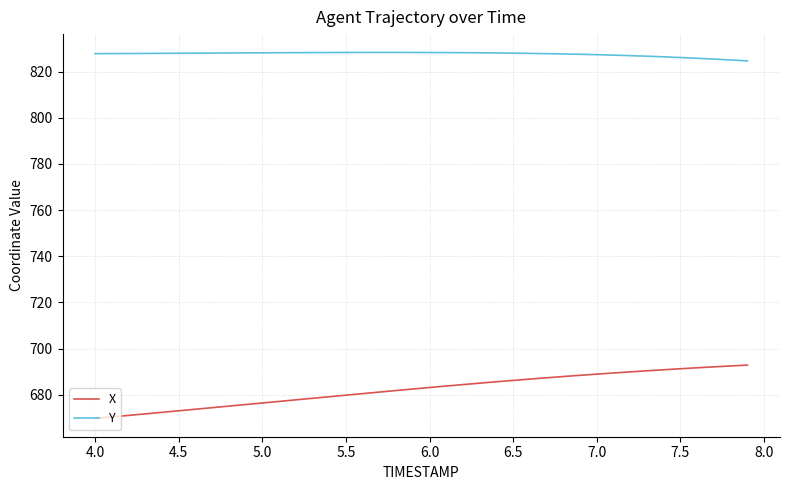

What is the minimum value for X?

669.7